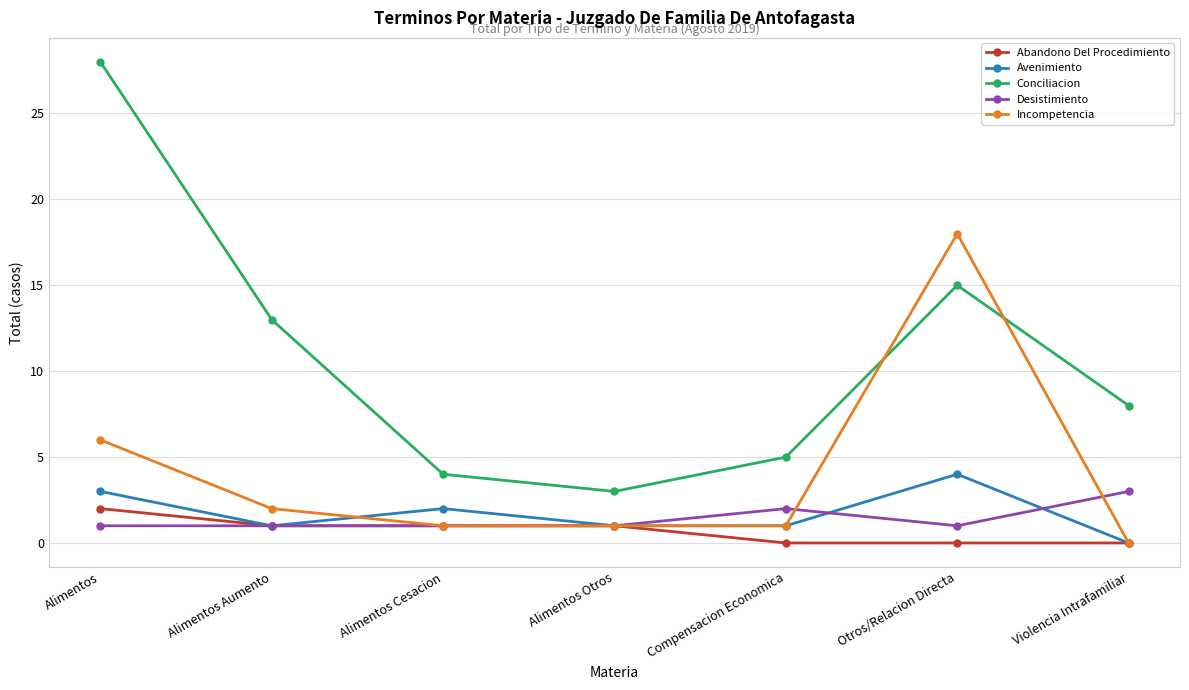

Reading left to right, list all the values displayed in this chart.

Abandono Del Procedimiento: Alimentos=2	Alimentos Aumento=1	Alimentos Cesacion=1	Alimentos Otros=1	Compensacion Economica=0	Otros/Relacion Directa=0	Violencia Intrafamiliar=0
Avenimiento: Alimentos=3	Alimentos Aumento=1	Alimentos Cesacion=2	Alimentos Otros=1	Compensacion Economica=1	Otros/Relacion Directa=4	Violencia Intrafamiliar=0
Conciliacion: Alimentos=28	Alimentos Aumento=13	Alimentos Cesacion=4	Alimentos Otros=3	Compensacion Economica=5	Otros/Relacion Directa=15	Violencia Intrafamiliar=8
Desistimiento: Alimentos=1	Alimentos Aumento=1	Alimentos Cesacion=1	Alimentos Otros=1	Compensacion Economica=2	Otros/Relacion Directa=1	Violencia Intrafamiliar=3
Incompetencia: Alimentos=6	Alimentos Aumento=2	Alimentos Cesacion=1	Alimentos Otros=1	Compensacion Economica=1	Otros/Relacion Directa=18	Violencia Intrafamiliar=0